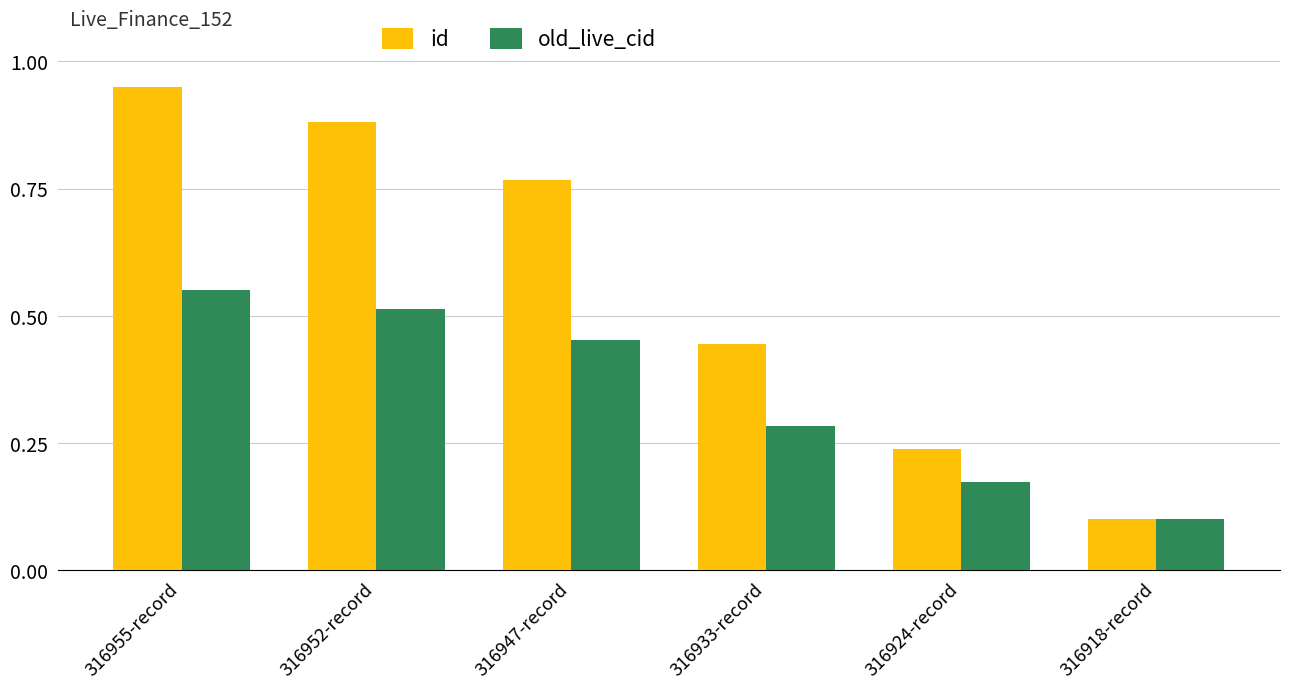

Which label corresponds to the largest value in the chart?

316955-record